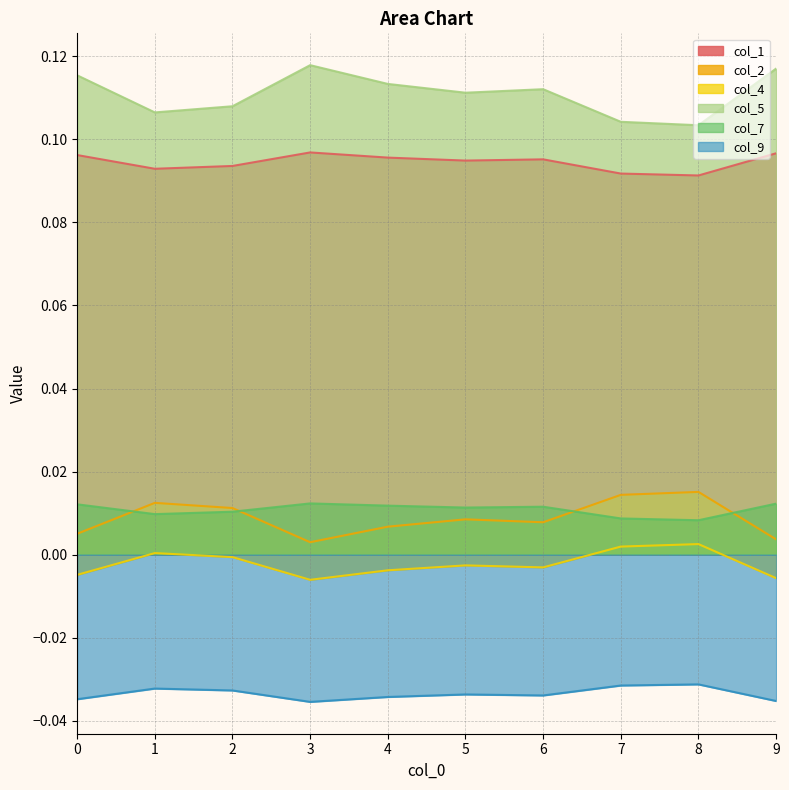

True or false: col_9 and col_1 intersect in this chart.

False